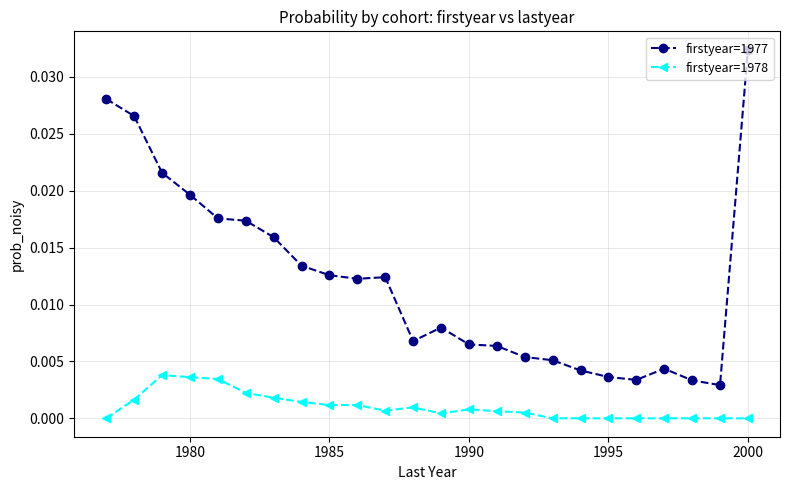

In firstyear=1977, how many points are higher than both neighbors (excluding endpoints)?

3